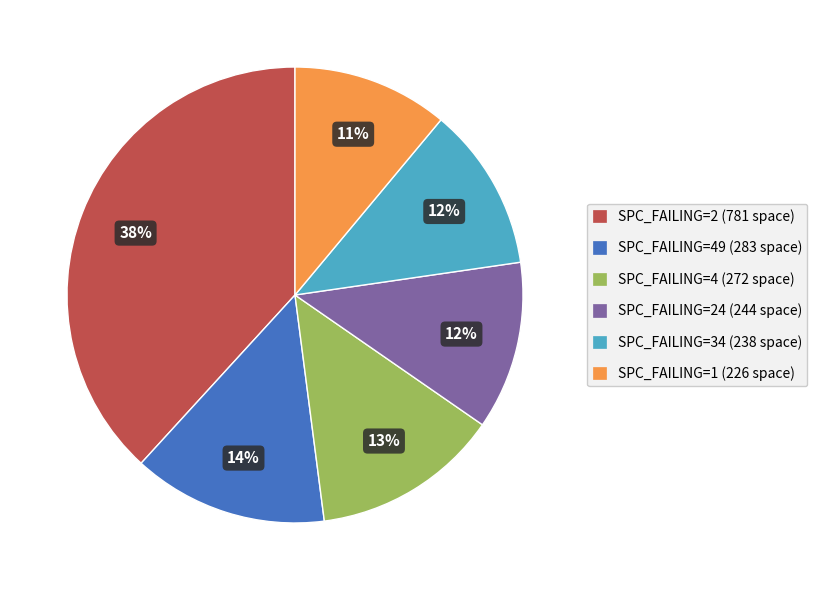

Is there a majority slice in this chart?

No